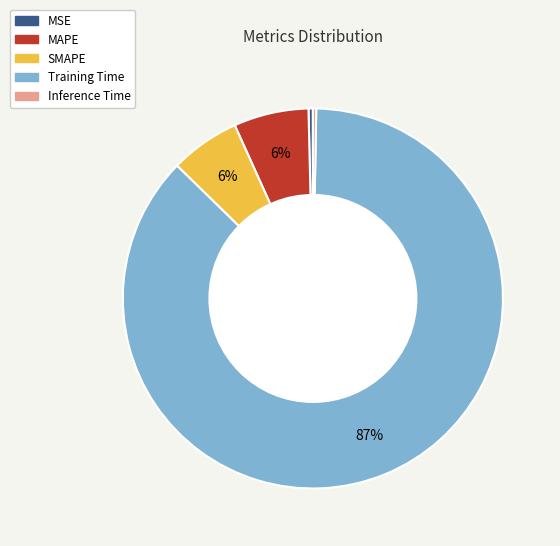

True or false: MSE accounts for 0% of the total.

True